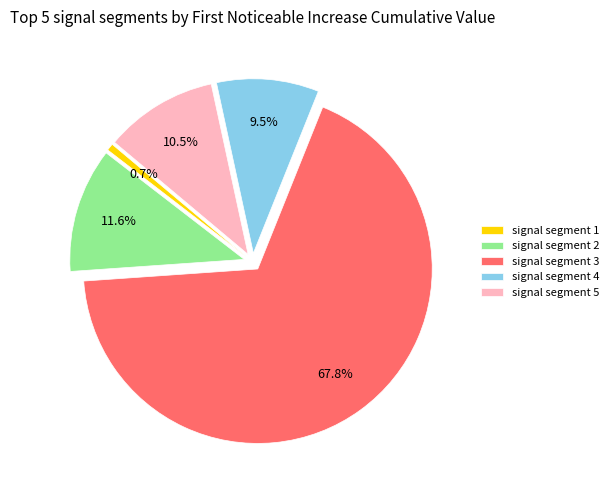

What portion of the pie excludes signal segment 2?

88.4%